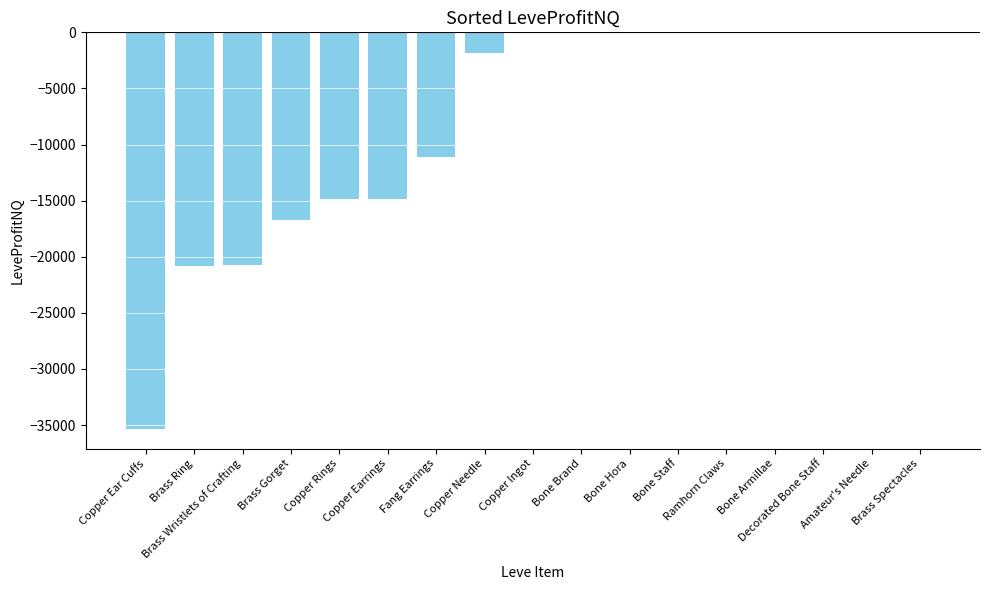

How many series are shown in this chart?

1